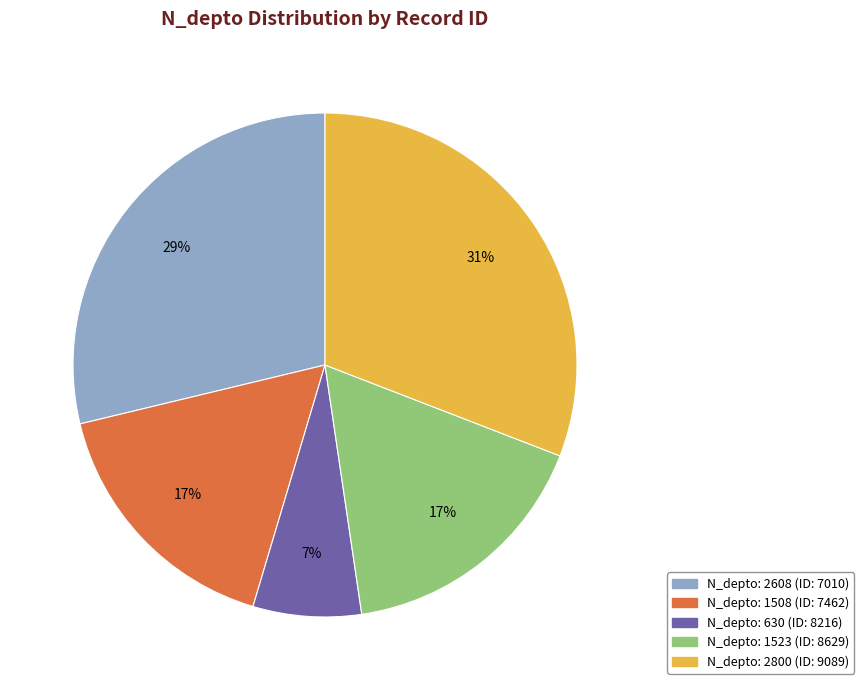

To the nearest percent, what is the difference between the largest and smallest slice percentages?

24%